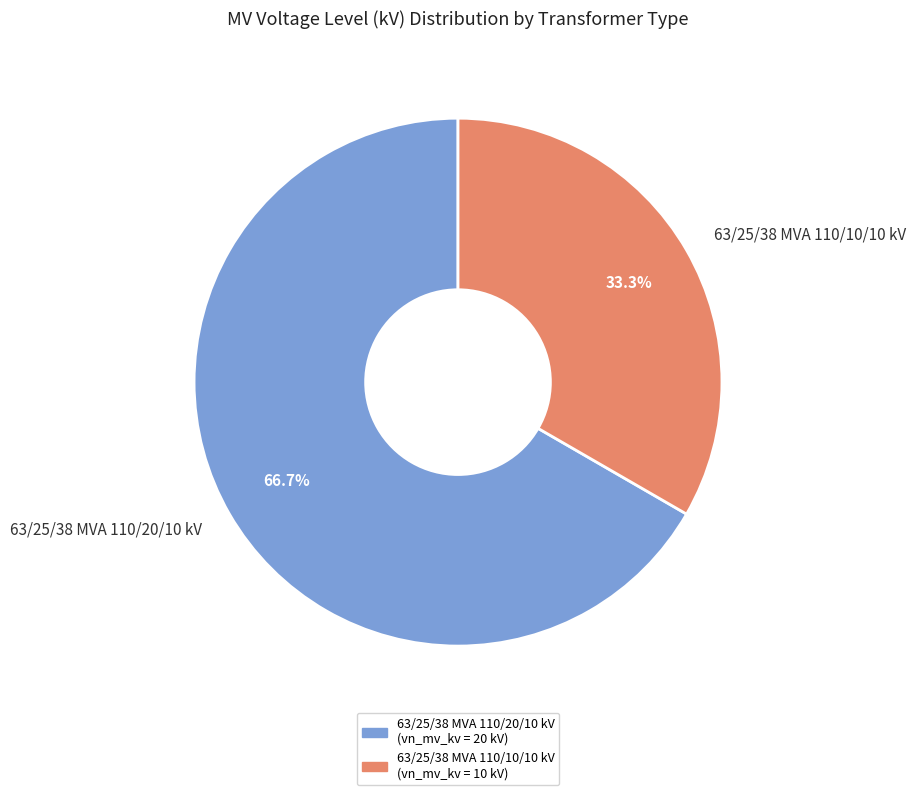

To the nearest percent, what is the combined percentage of 63/25/38 MVA 110/10/10 kV and 63/25/38 MVA 110/20/10 kV?

100%